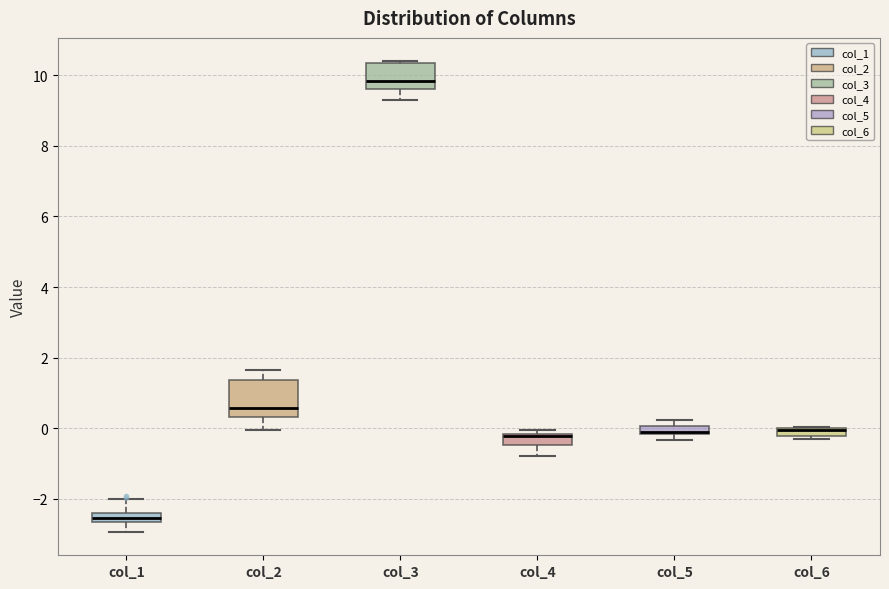

Where is the upper edge of the box for col_1 on the y-axis? The values are not printed on the chart, so give them approximately, as read against the axis.

-2.4